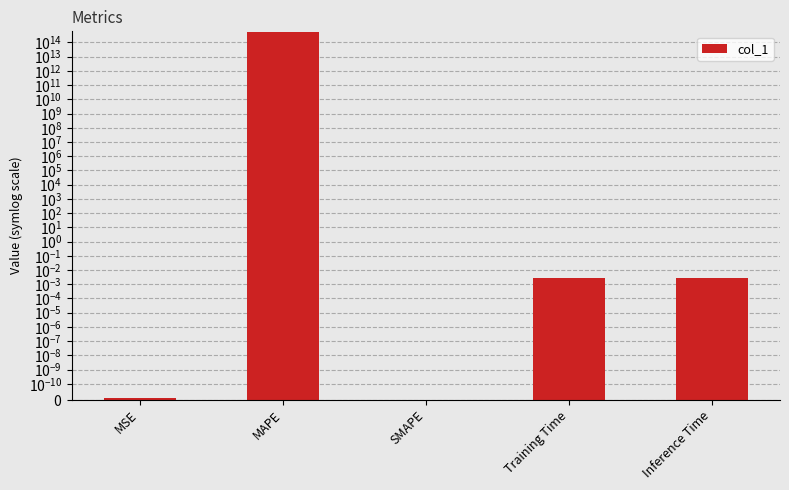

How many bars are there in total?

5